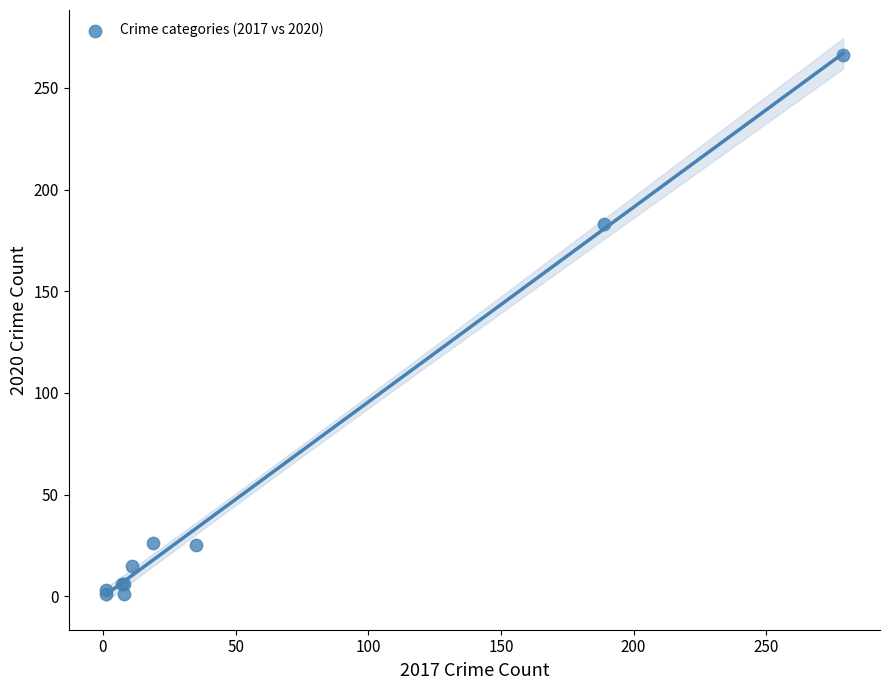

What Y value in the scatter plot is closest to 133?

183